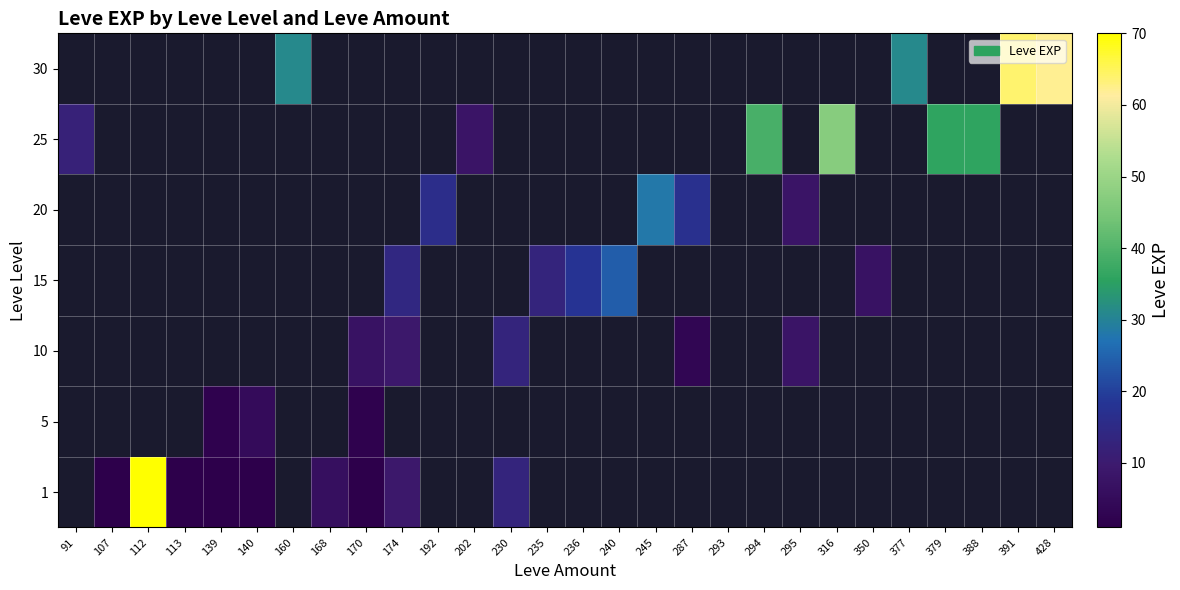

How many categories are shown in the chart?

28